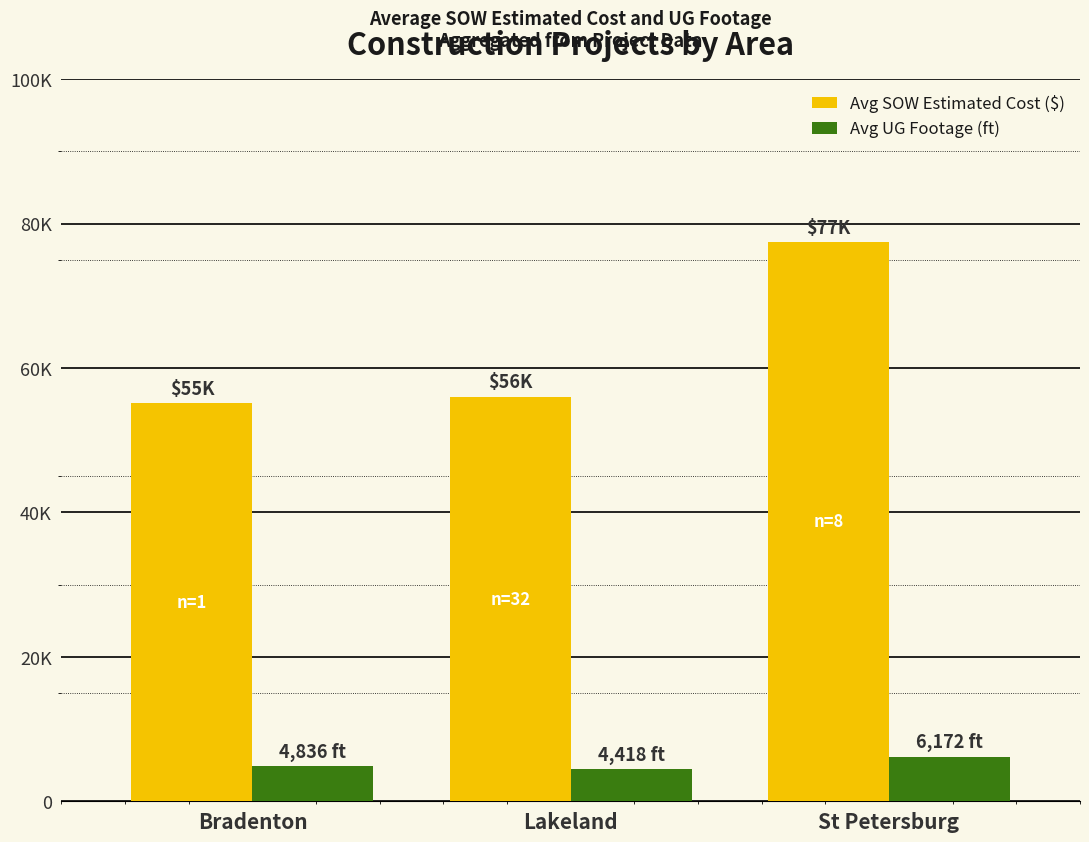

What is the sum of the Avg UG Footage (ft) values at Lakeland and Bradenton?

9254